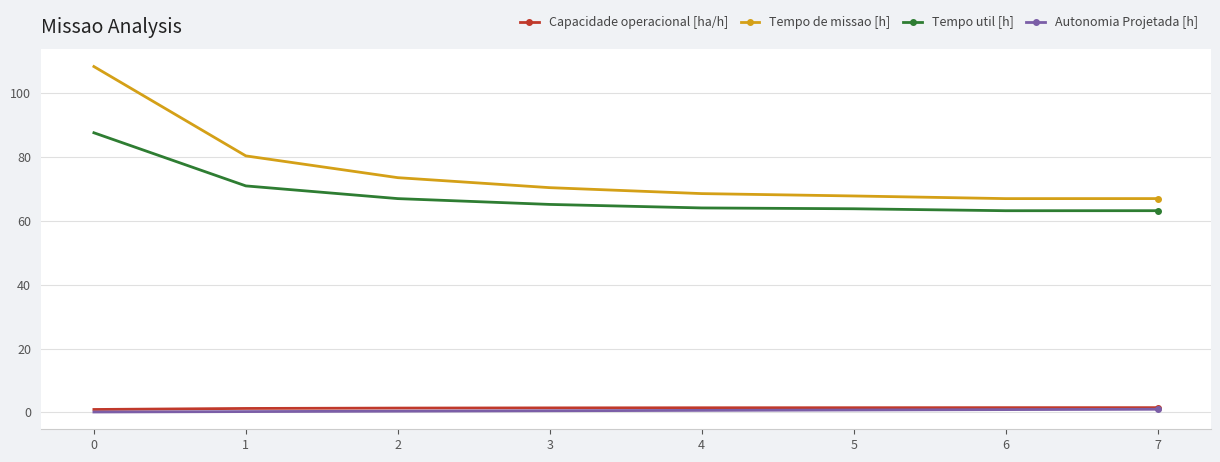

Which series has the widest spread of values?

Tempo de missao [h]